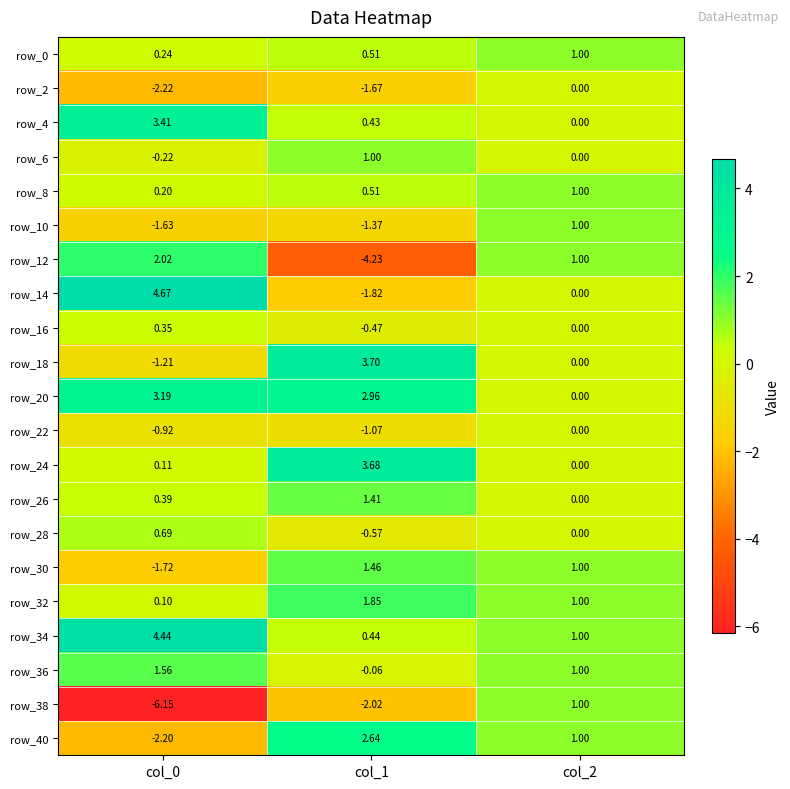

What is the difference between the highest and lowest values at col_2?

1.0